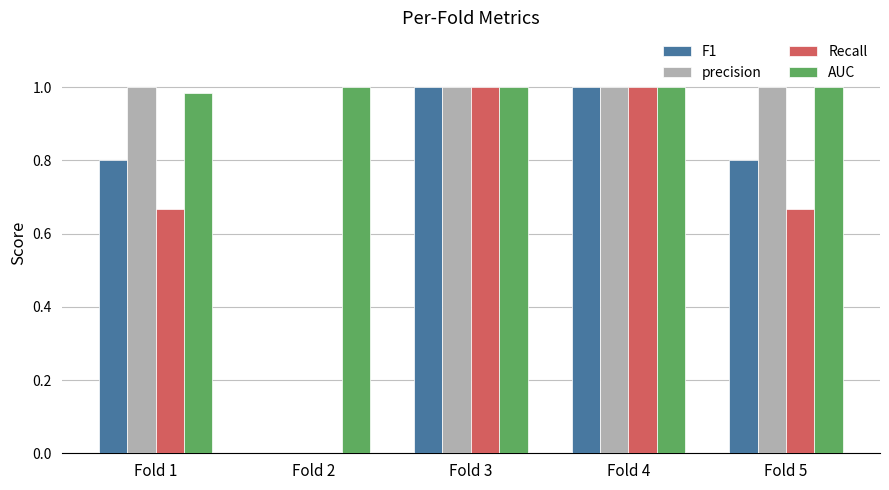

Which series changed the most between Fold 1 and Fold 3?

Recall